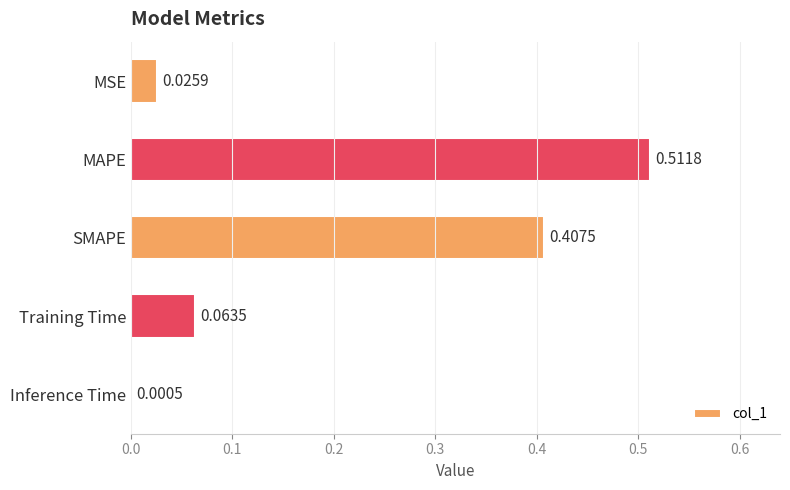

What is the sum of all values?

1.0